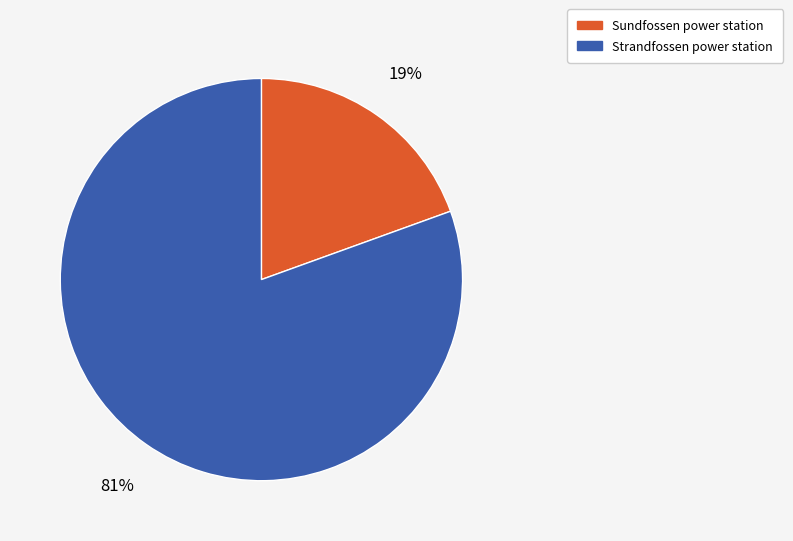

Count the number of slices in the pie.

2